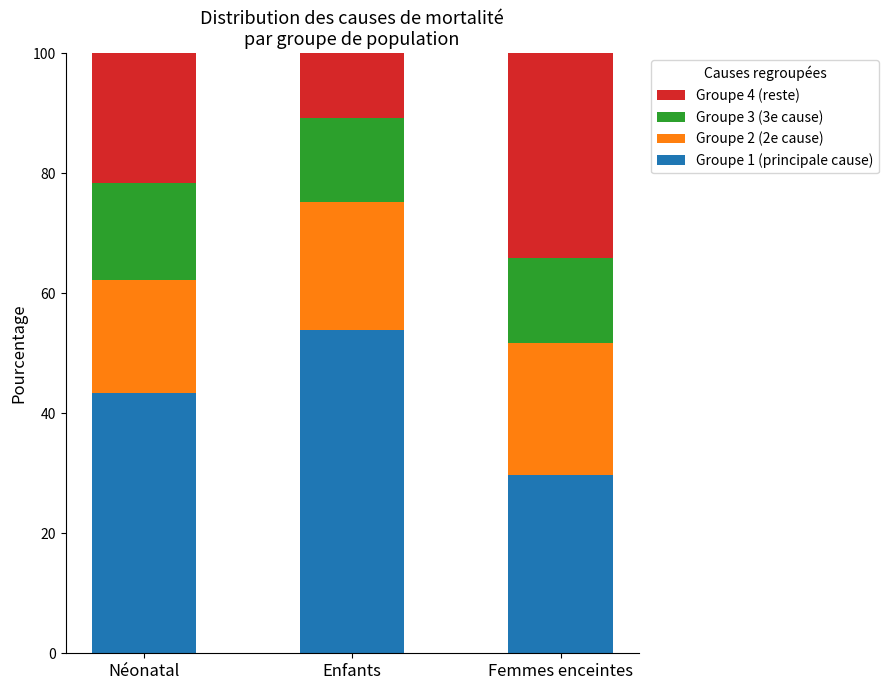

How many categories are shown in the chart?

3